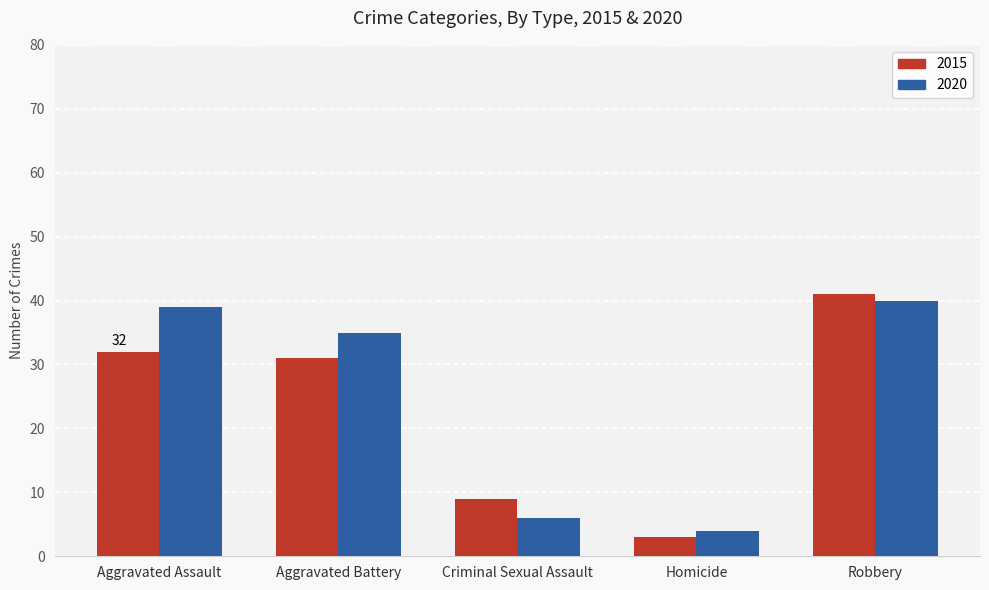

At how many categories does at least one series exceed 31?

3